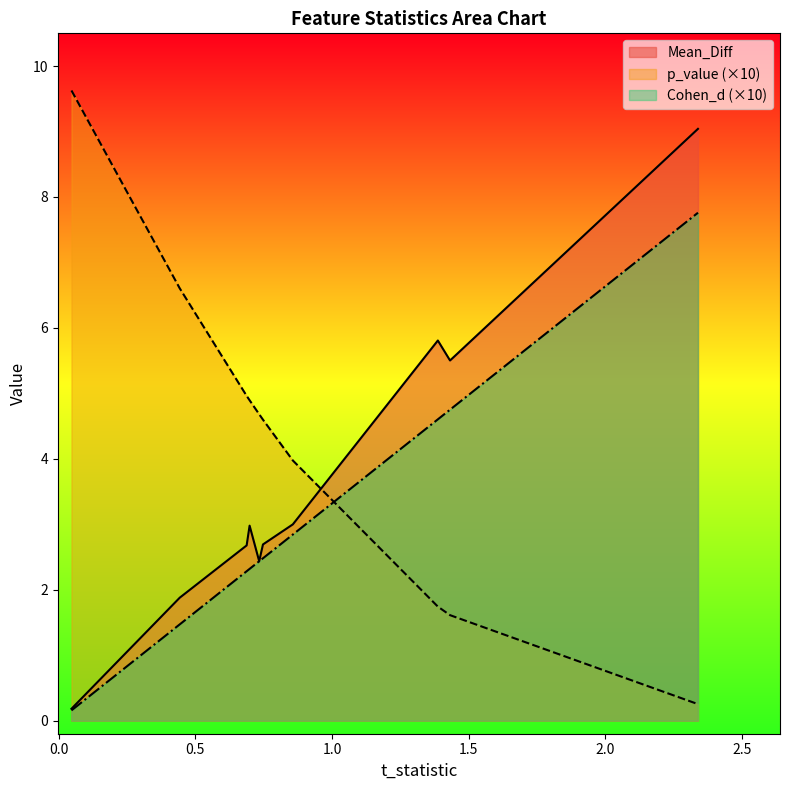

Reading right to left, transcribe all the data shown in this chart.

Mean_Diff: 객관성=0.2	적극성=1.9	과활성=2.7	관계성=3.0	긍정성=2.4	비활성=2.7	성실성=3.0	정체성=5.8	사회성=5.5	전략성=9.0
p_value: 객관성=1.0	적극성=0.7	과활성=0.5	관계성=0.5	긍정성=0.5	비활성=0.5	성실성=0.4	정체성=0.2	사회성=0.2	전략성=0.0
Cohen_d: 객관성=0.0	적극성=0.1	과활성=0.2	관계성=0.2	긍정성=0.2	비활성=0.2	성실성=0.3	정체성=0.5	사회성=0.5	전략성=0.8